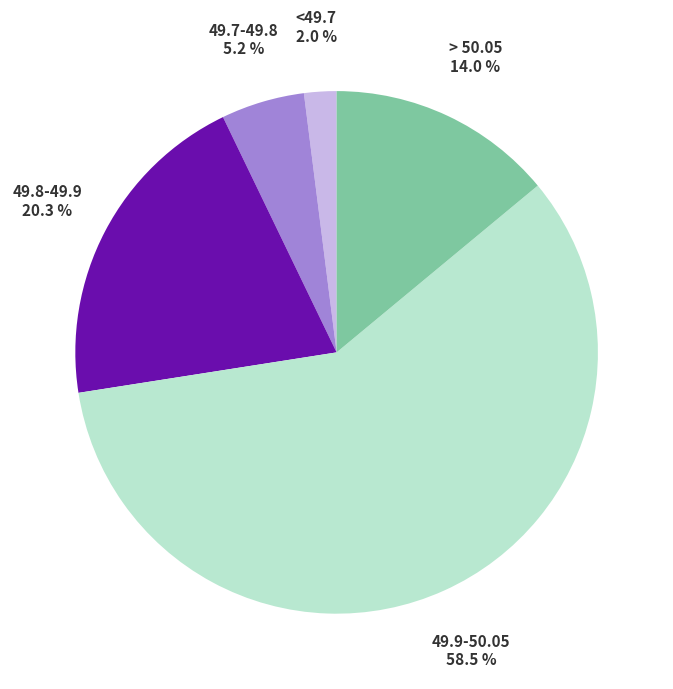

Which category has the smallest portion of the pie?

<49.7